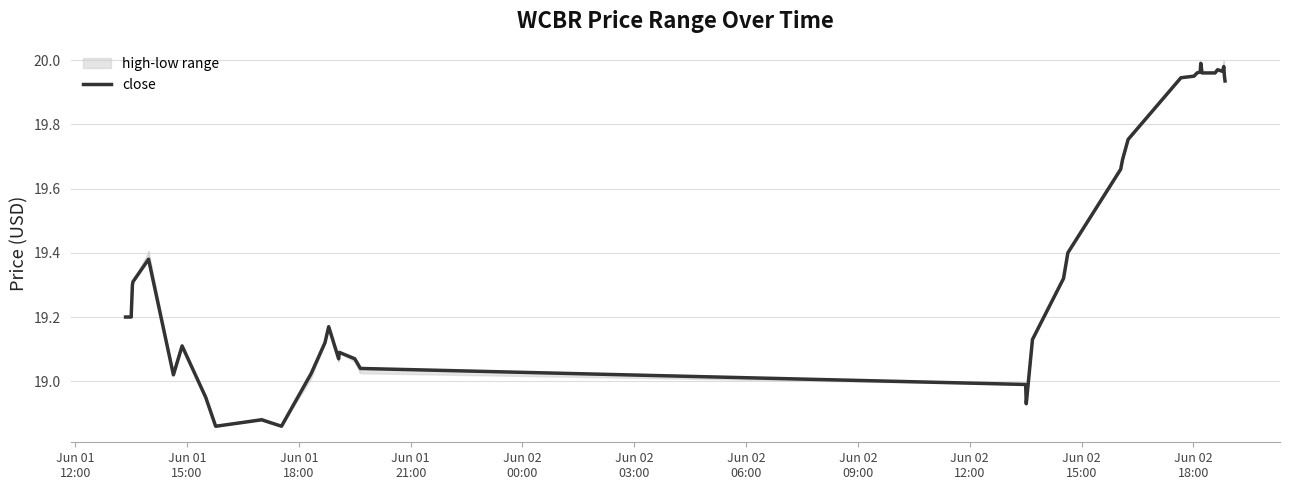

What is the sum of all values?

775.9